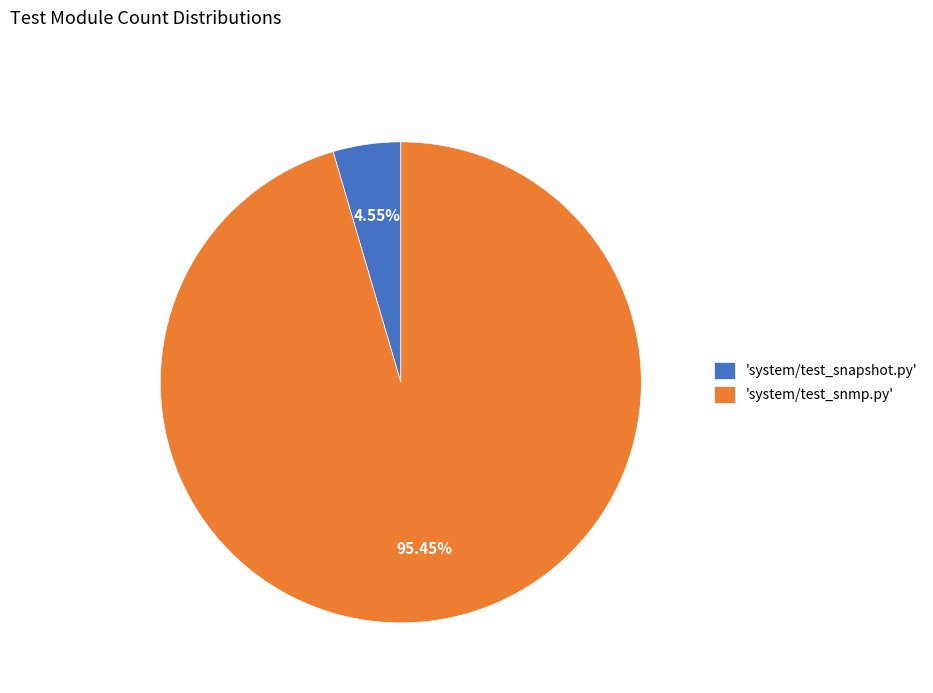

Does any single category account for the majority?

Yes